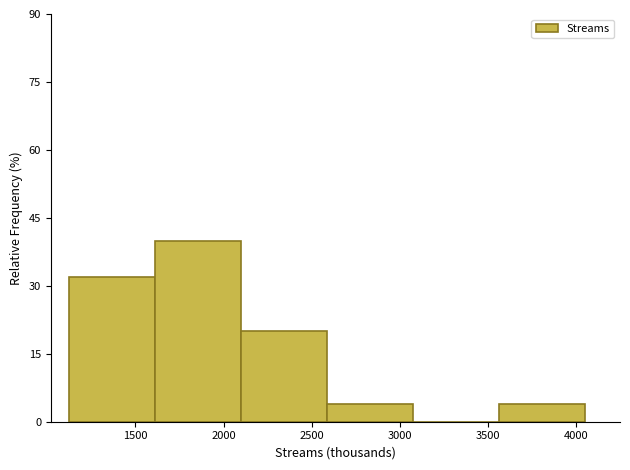

Reading left to right, transcribe this chart: for each bar, give the range it covers on the x-axis and its height. Neither the bar edges nor the heights are printed on the chart, so give them approximately, as read against the axes.

1100 to 1600: 32
1600 to 2100: 40
2100 to 2600: 20
2600 to 3050: 4
3050 to 3550: 0
3550 to 4050: 4